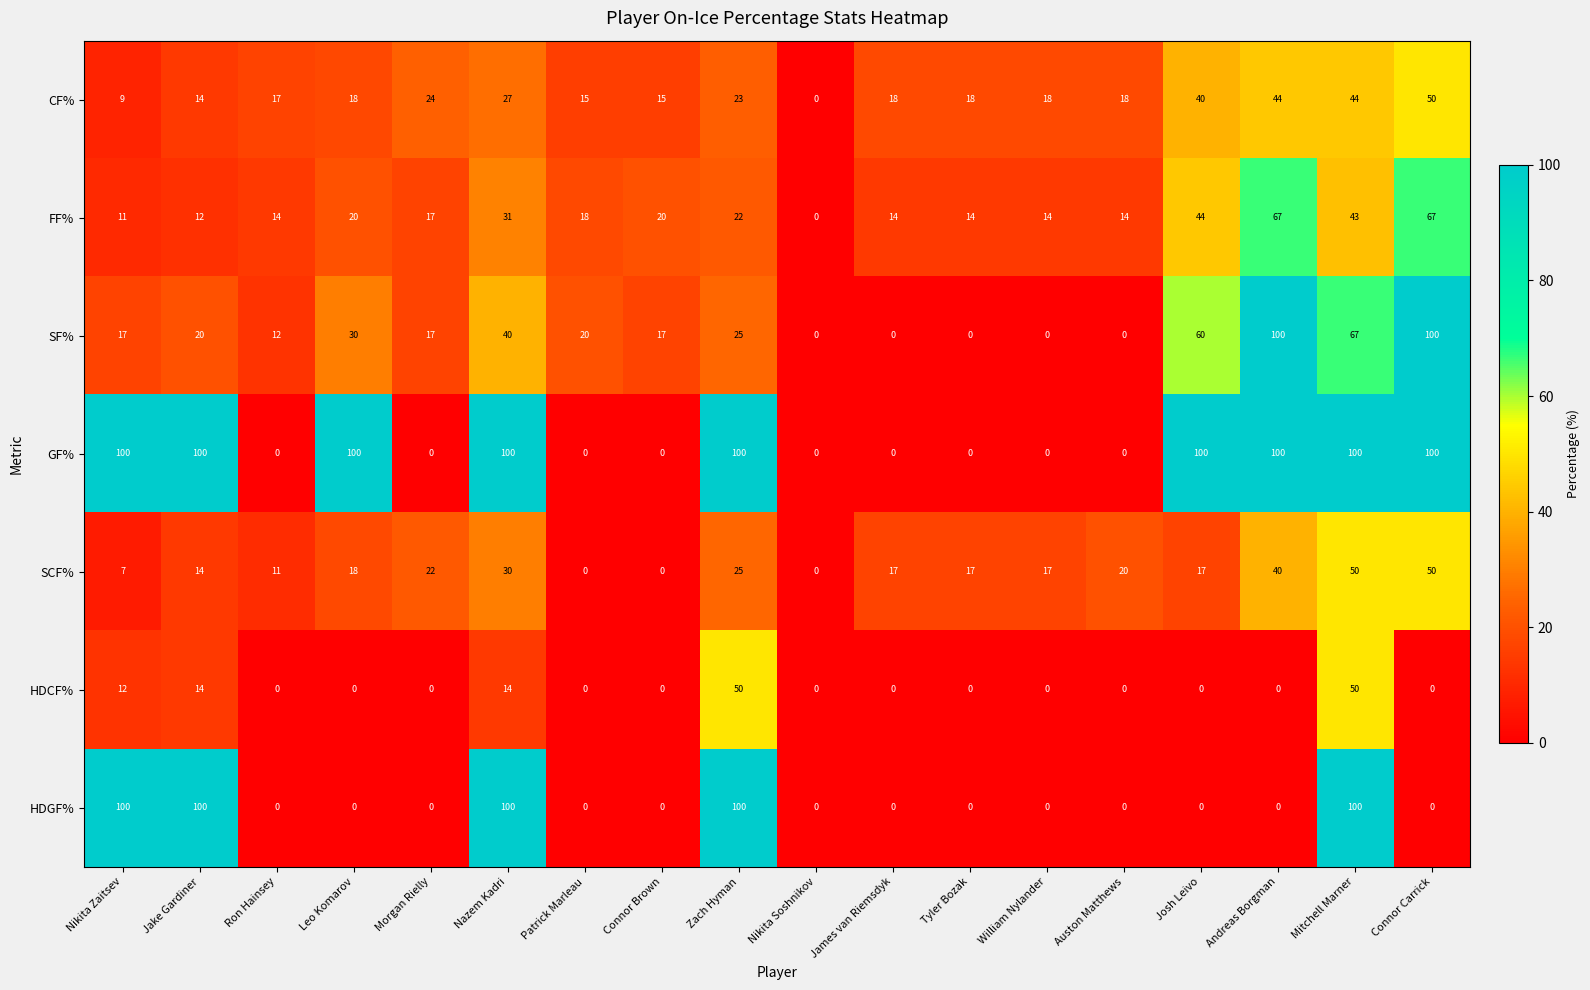

Between Leo Komarov and Mitchell Marner, which series saw the biggest shift?

HDGF%